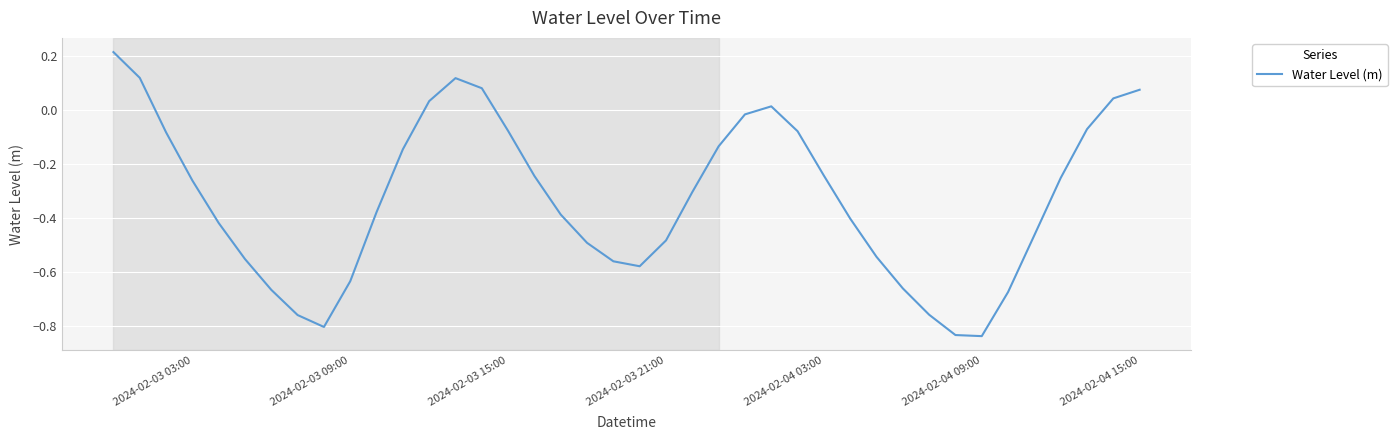

How many interior local valleys (lower than both neighbors) does the data have?

3